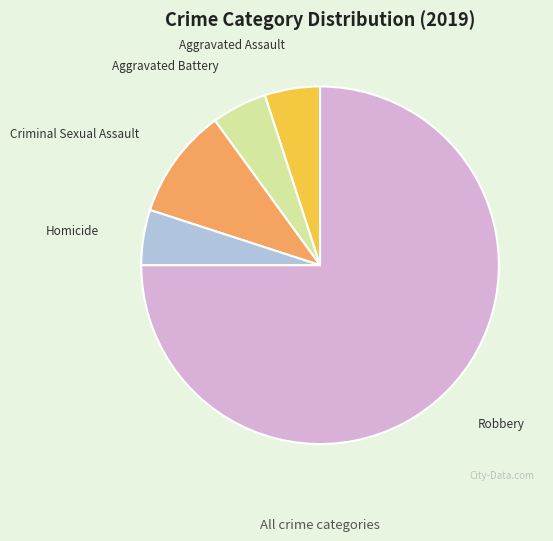

Does any single category account for the majority?

Yes